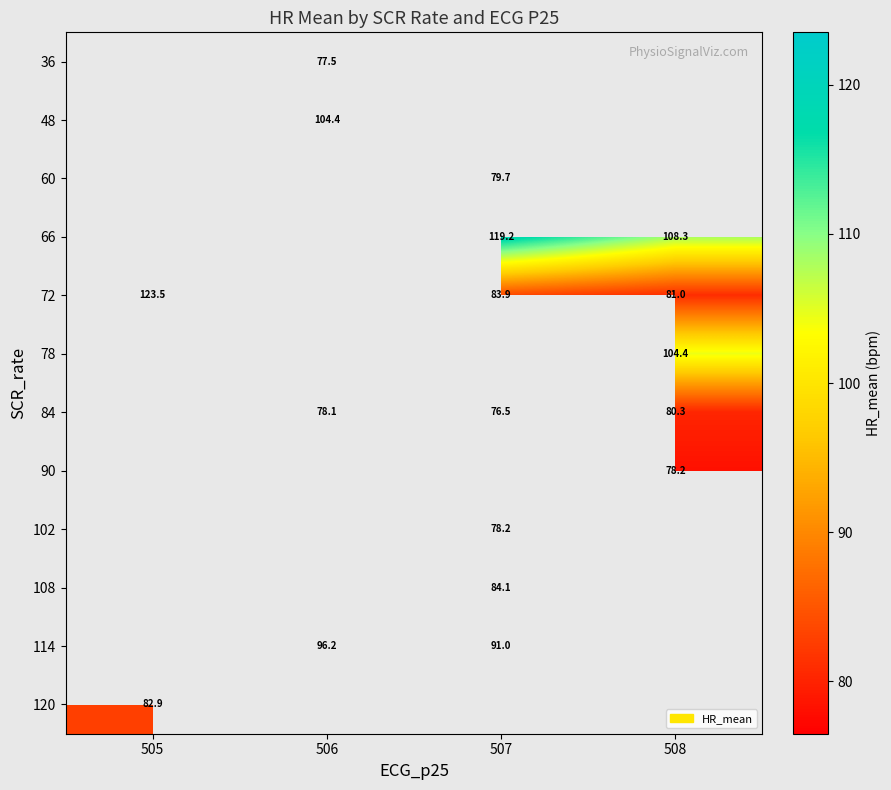

Is the value of 78 at 508 greater than the value of 72 at 508?

Yes